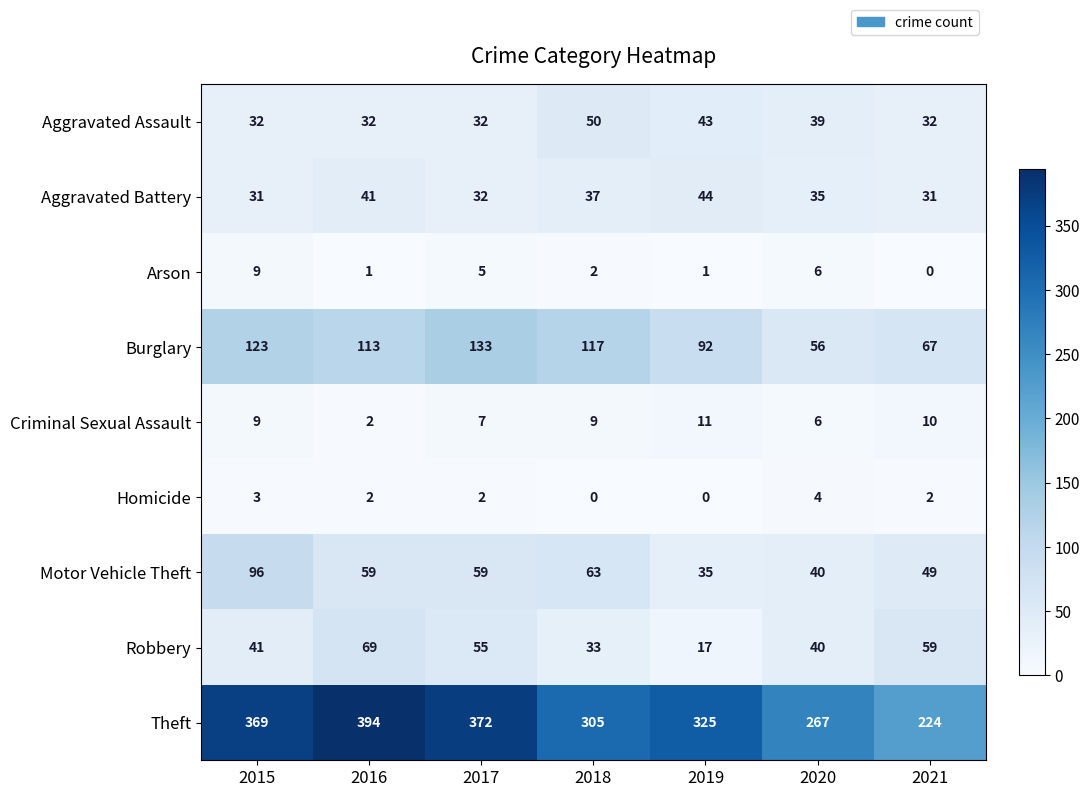

True or false: Motor Vehicle Theft has a value of 40 at 2020.

True